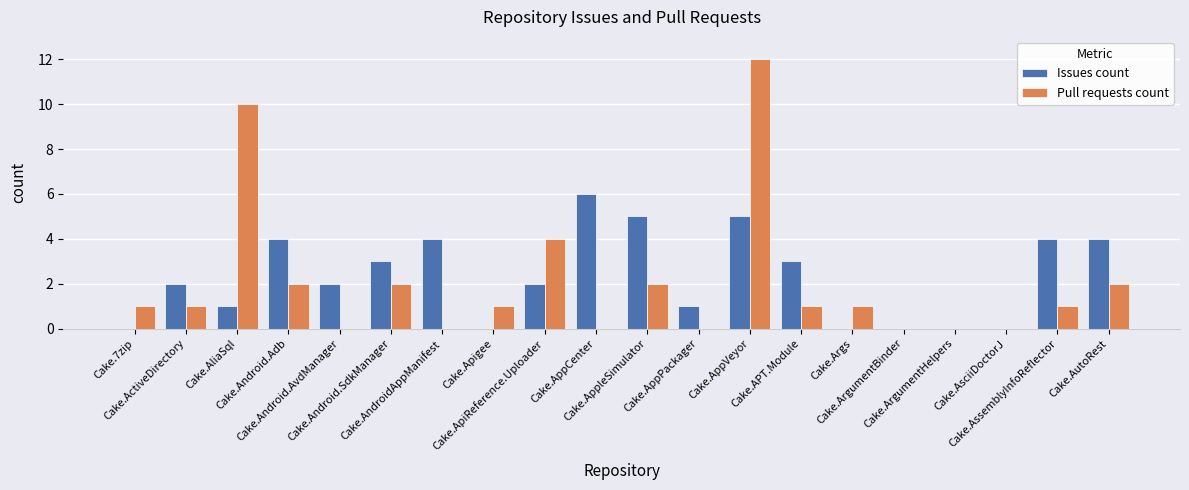

What is the maximum value shown in the chart?

12